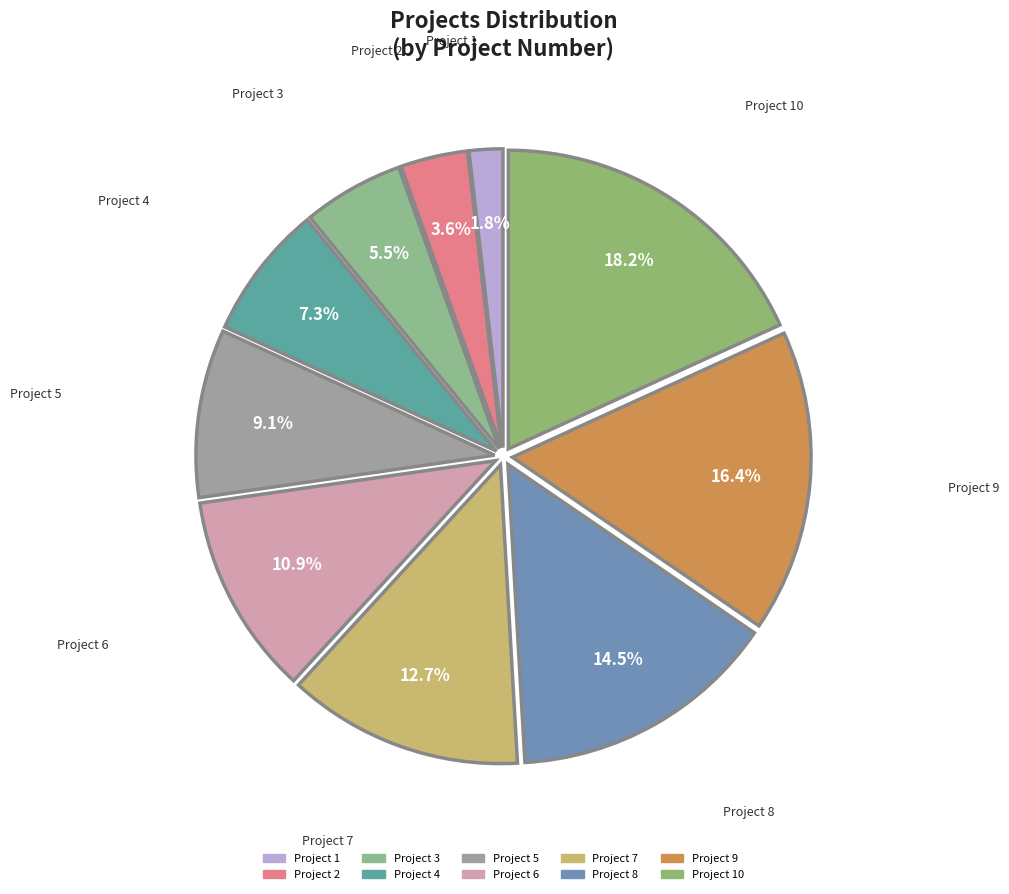

Rank the categories by value from highest to lowest.

Project 10, Project 9, Project 8, Project 7, Project 6, Project 5, Project 4, Project 3, Project 2, Project 1